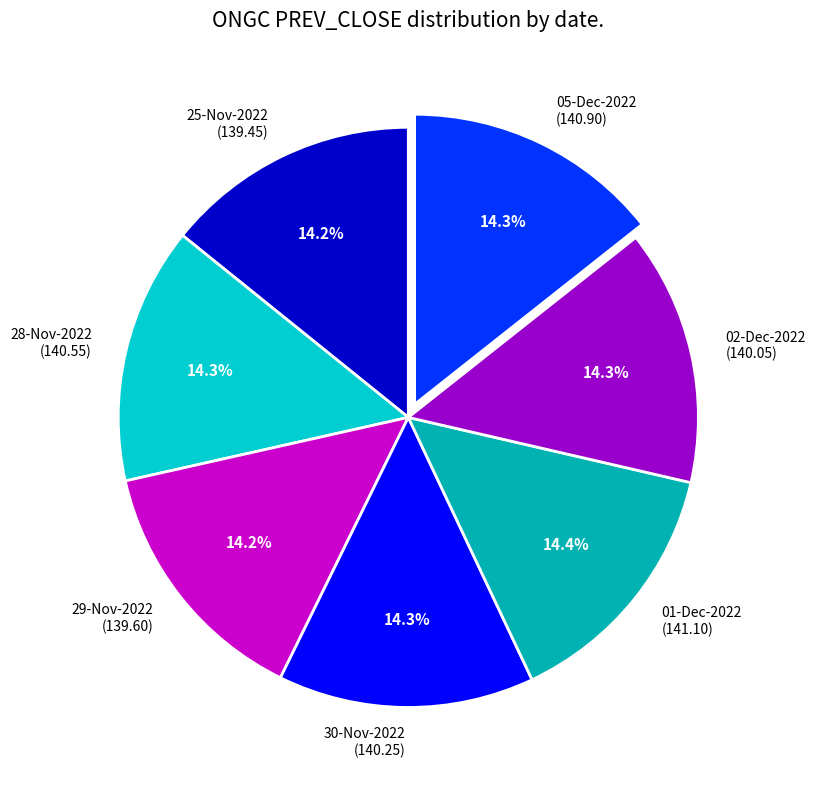

Is there a majority slice in this chart?

No